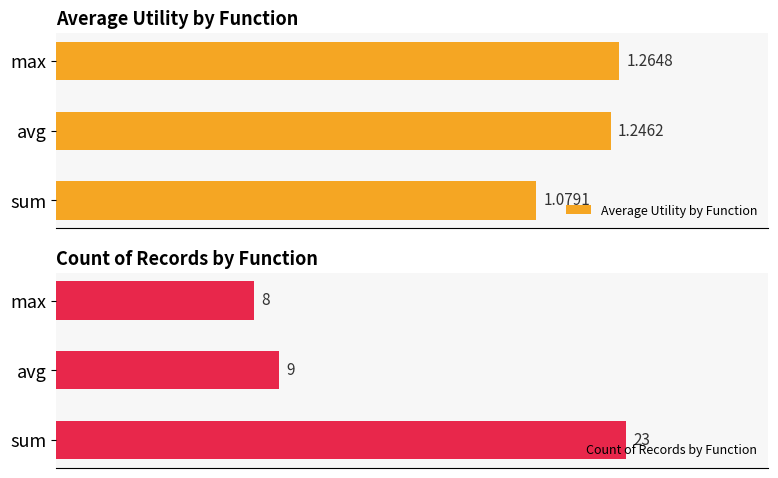

What is the sum of all Average Utility by Function values?

3.6